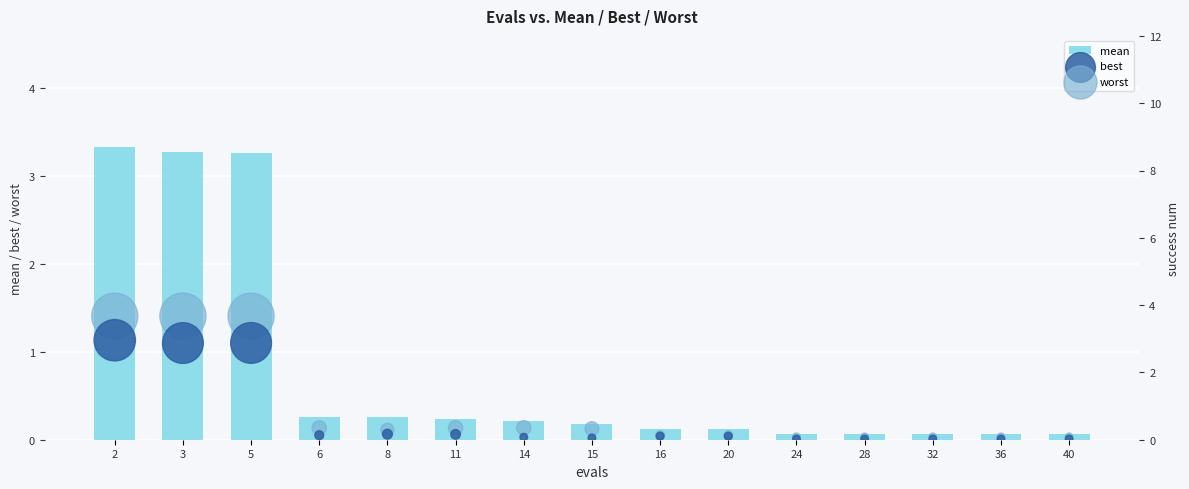

Which series reaches the minimum Y coordinate?

best